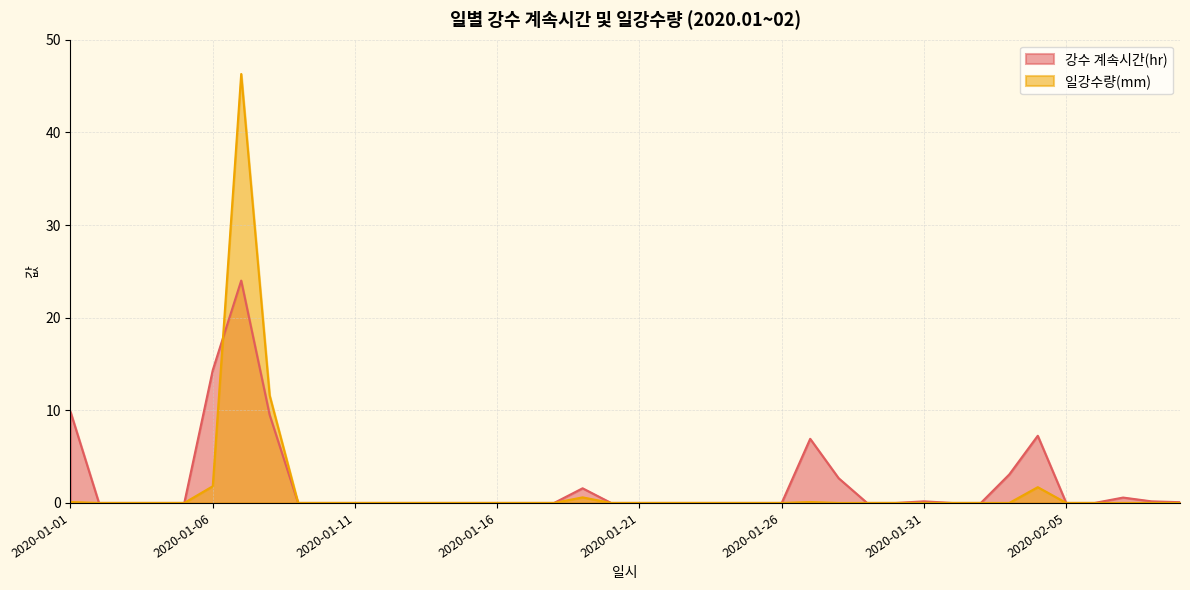

Which series ends up on top after the final intersection of 일강수량(mm) and 강수 계속시간(hr)?

일강수량(mm)